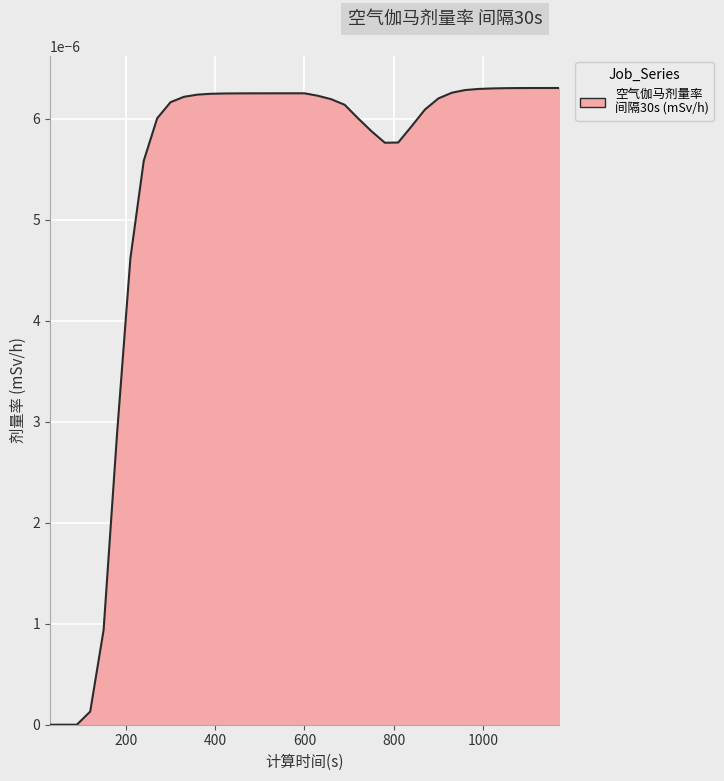

Rank the categories by value from highest to lowest.

1170, 1140, 1110, 1080, 1050, 1020, 990, 960, 930, 600, 570, 540, 510, 480, 450, 420, 390, 360, 630, 330, 900, 660, 300, 690, 870, 720, 270, 840, 750, 810, 780, 240, 210, 180, 150, 120, 30, 60, 90